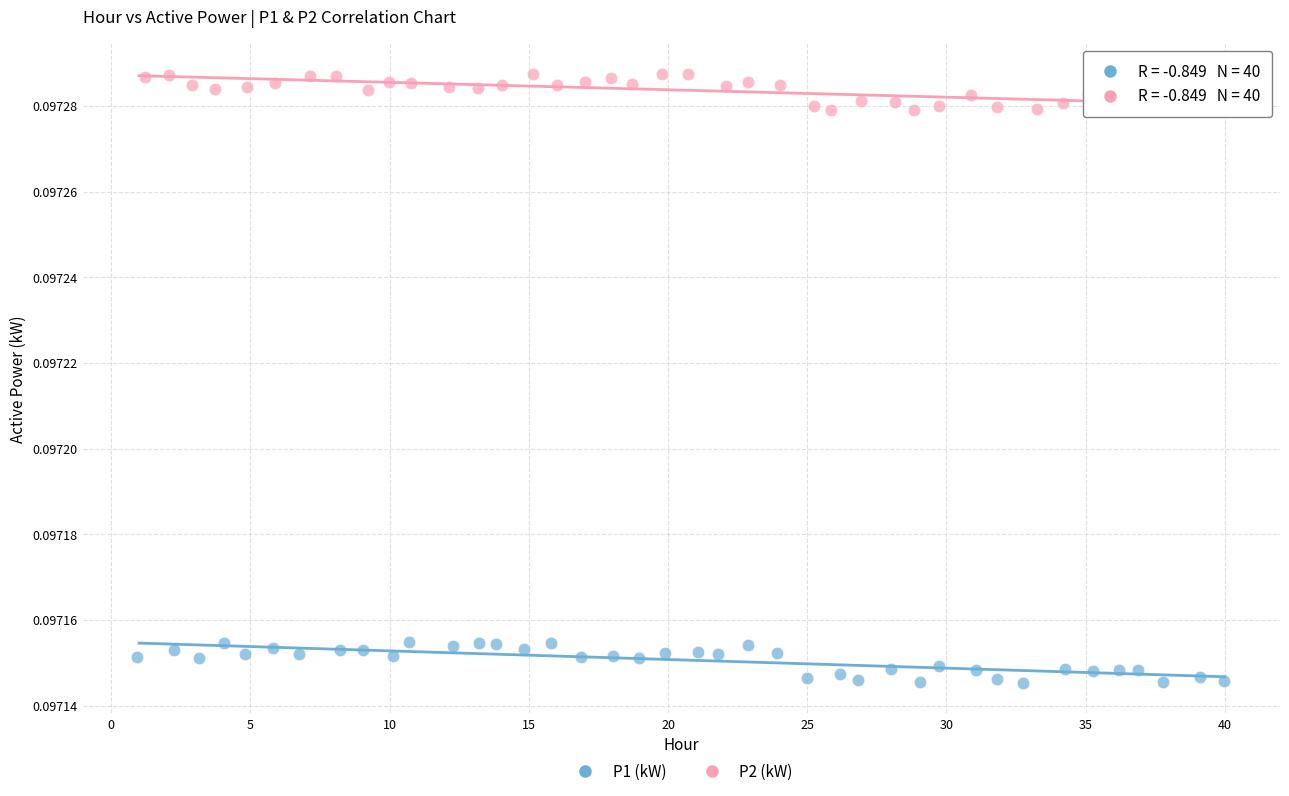

Which series contains the lowest Y value?

P1 (kW)